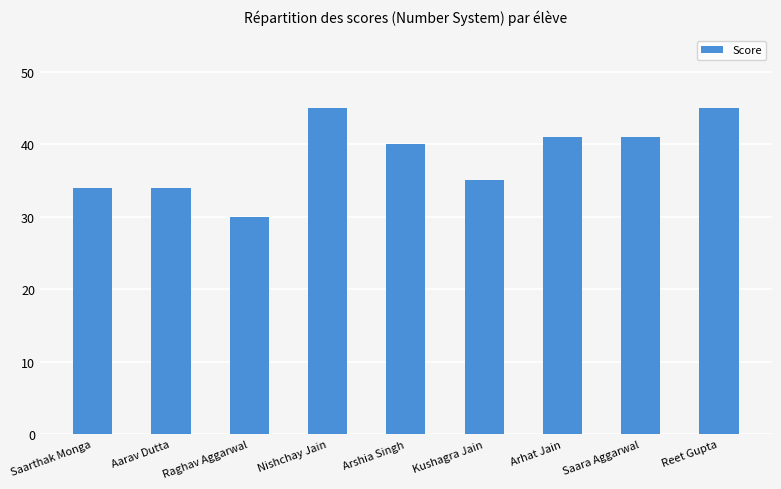

Approximately how many times larger is the value at Saarthak Monga compared to Raghav Aggarwal?

1.1